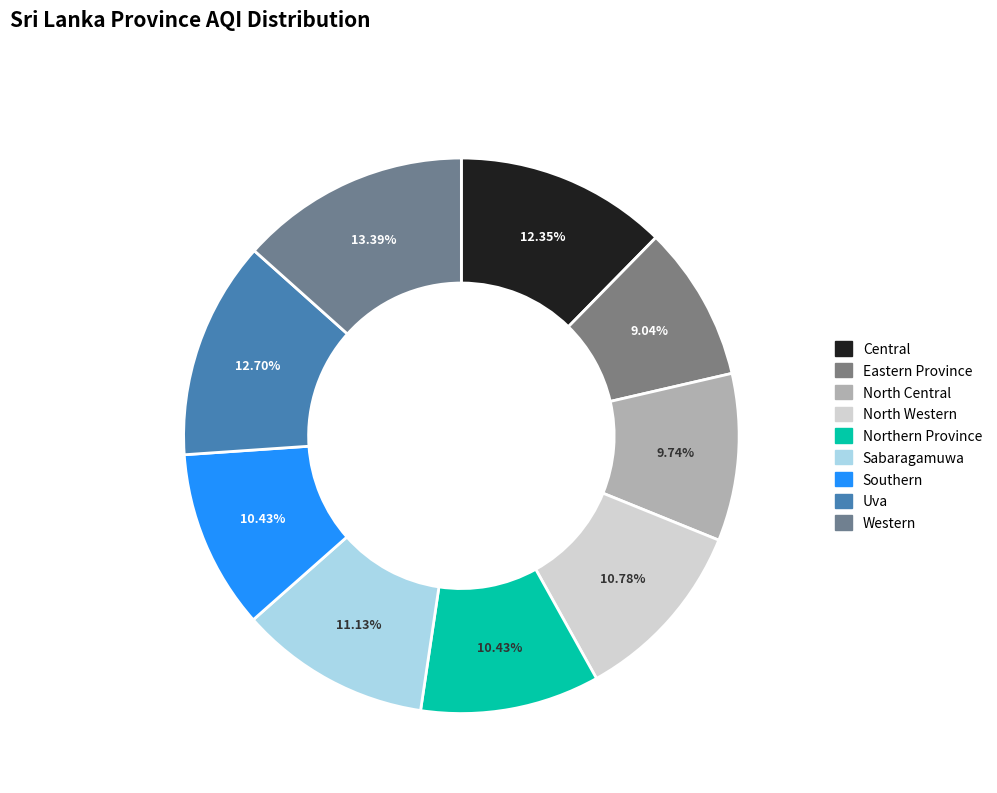

How many segments does this pie chart have?

9